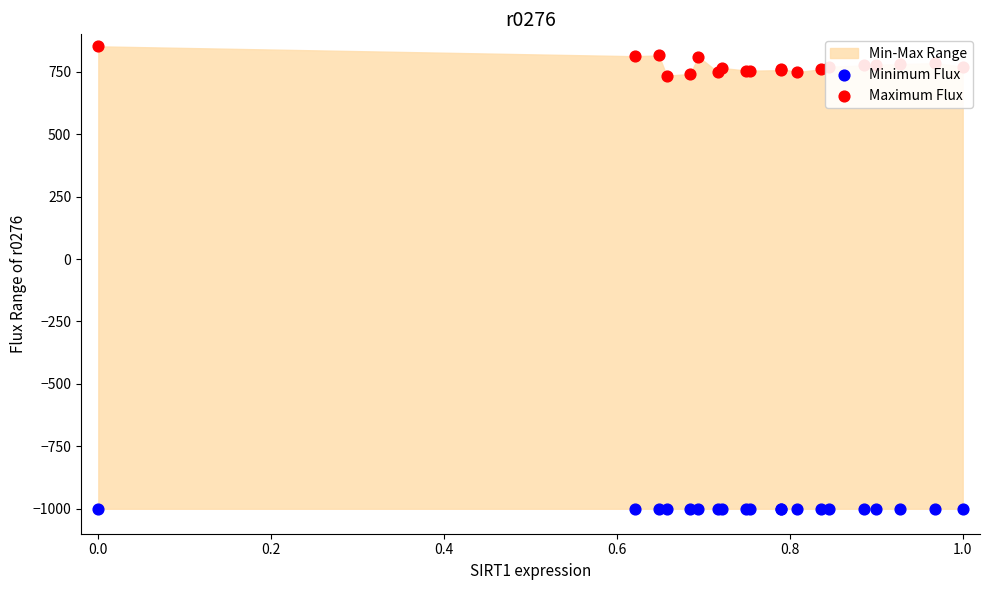

Which series has the widest spread of Y values?

Maximum Flux